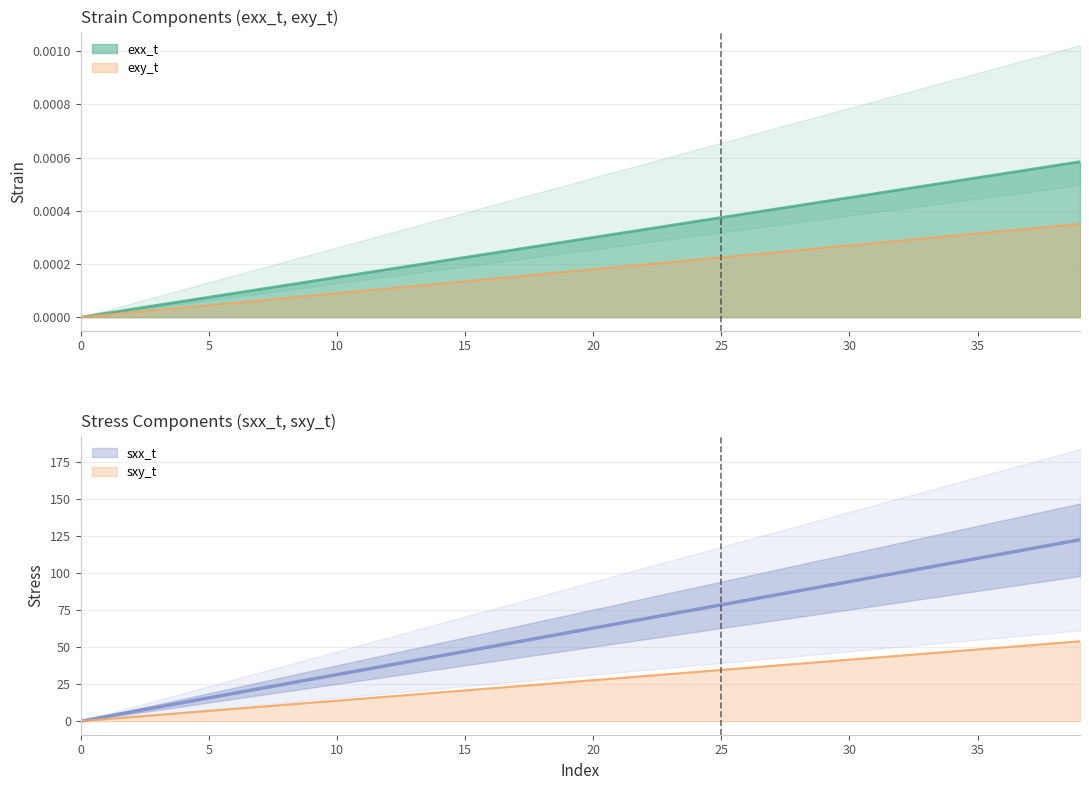

True or false: sxx_t and sxy_t intersect in this chart.

False